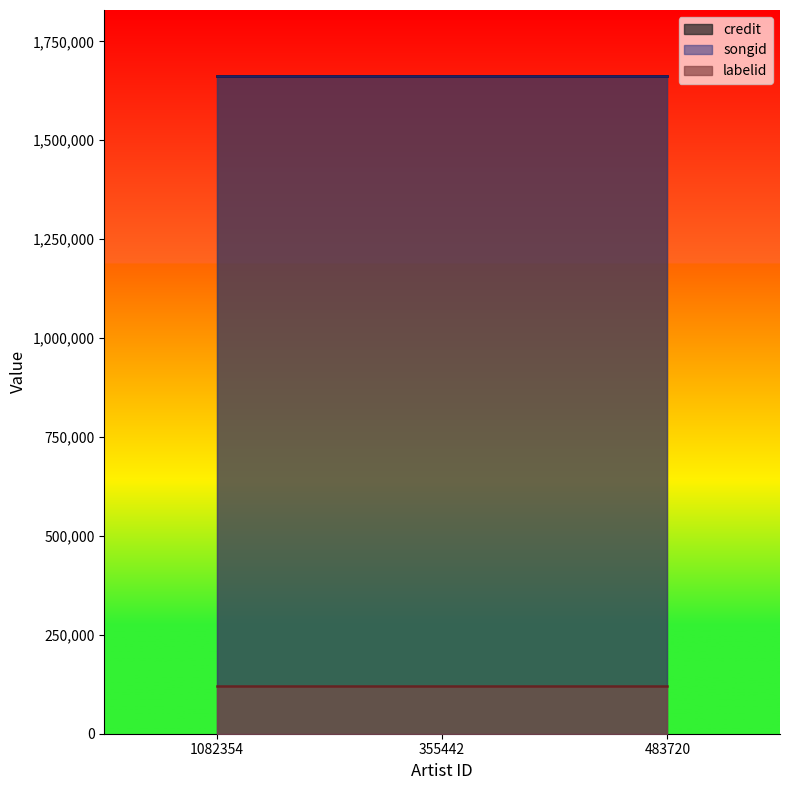

Count the number of categories in the chart.

3